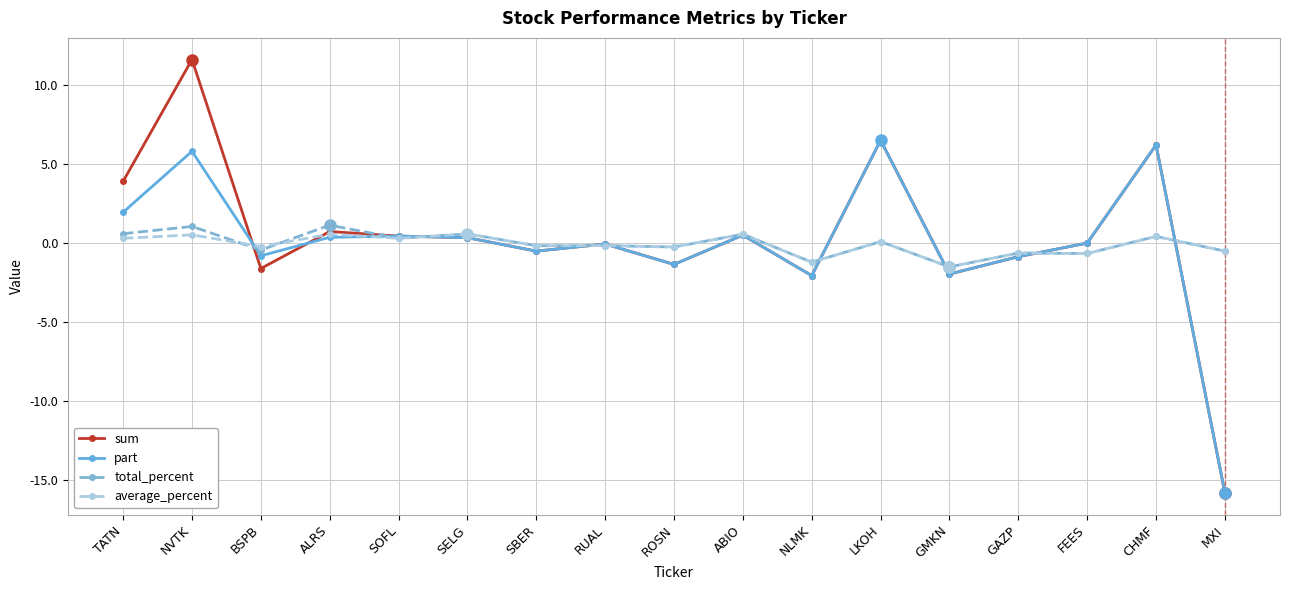

True or false: part and average_percent cross at least once.

True